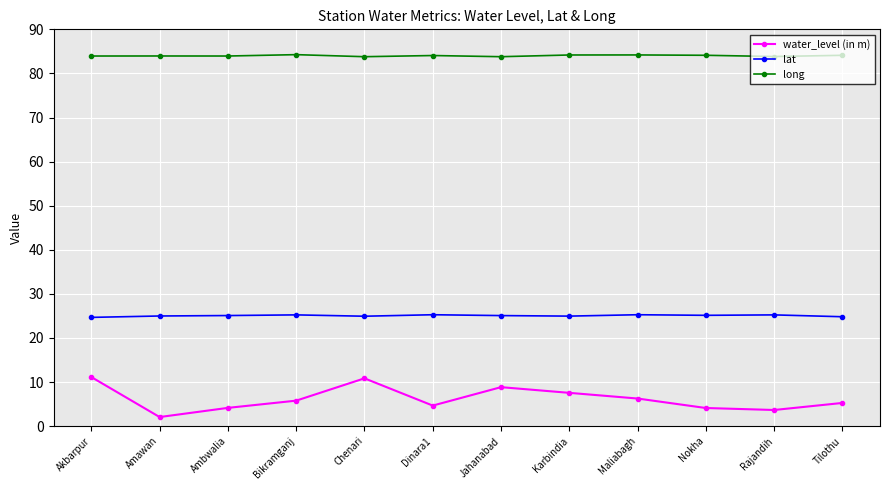

True or false: long has more than 1 interior local peaks.

True